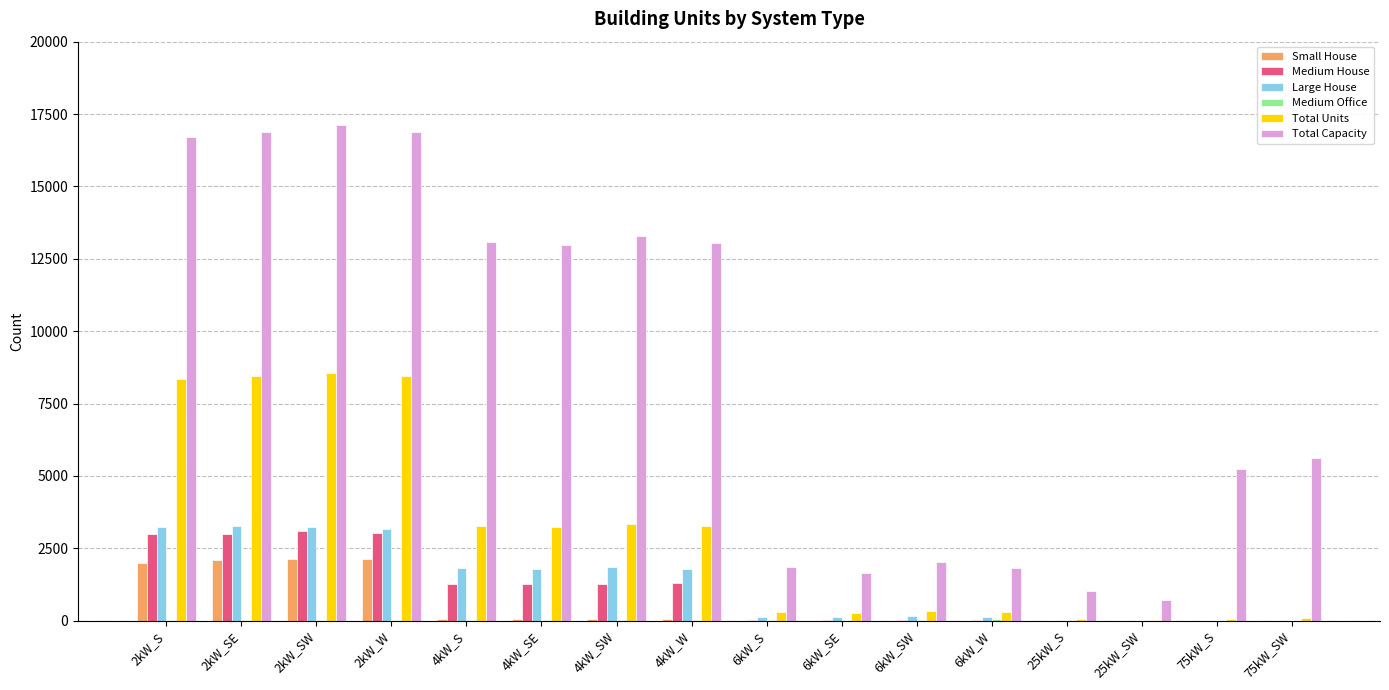

Which series has the largest total across all categories?

Total Capacity